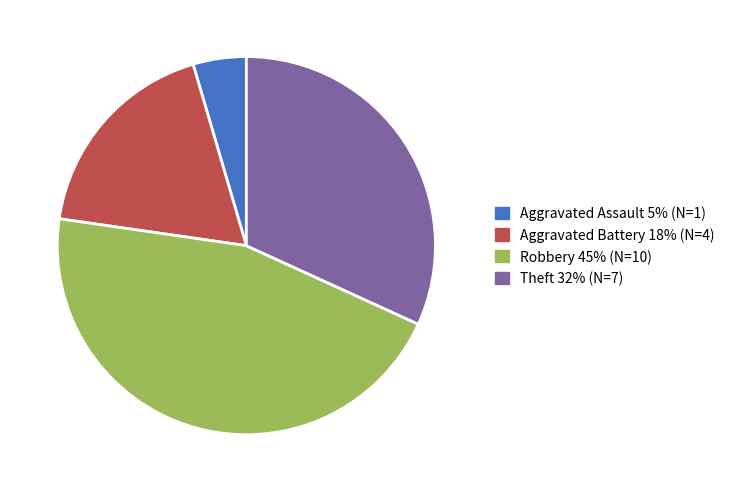

Does any single category account for the majority?

No